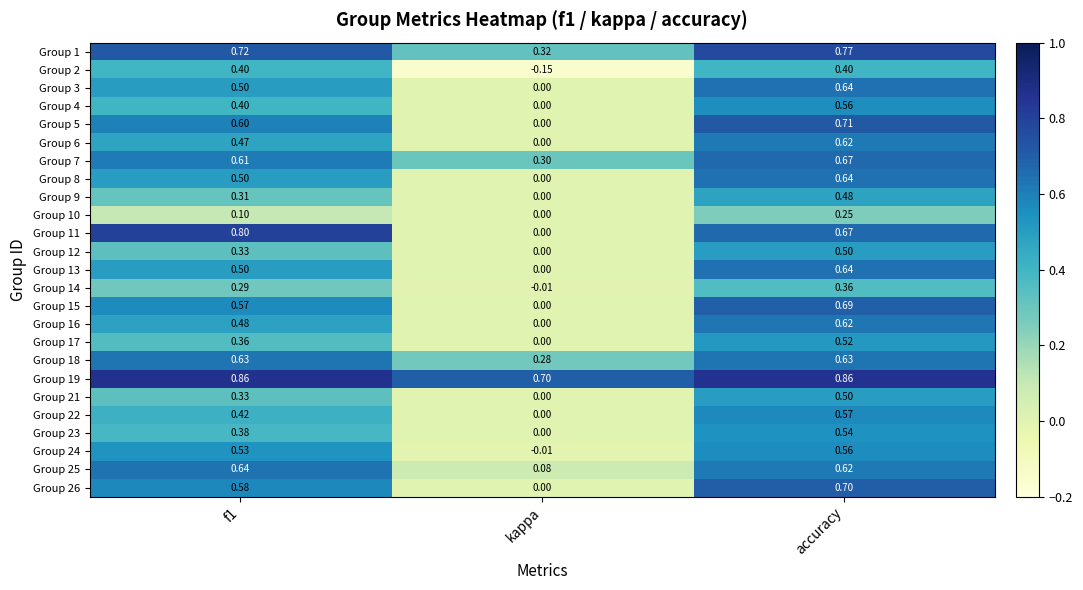

What is the spread (max minus min) of values at f1?

0.8